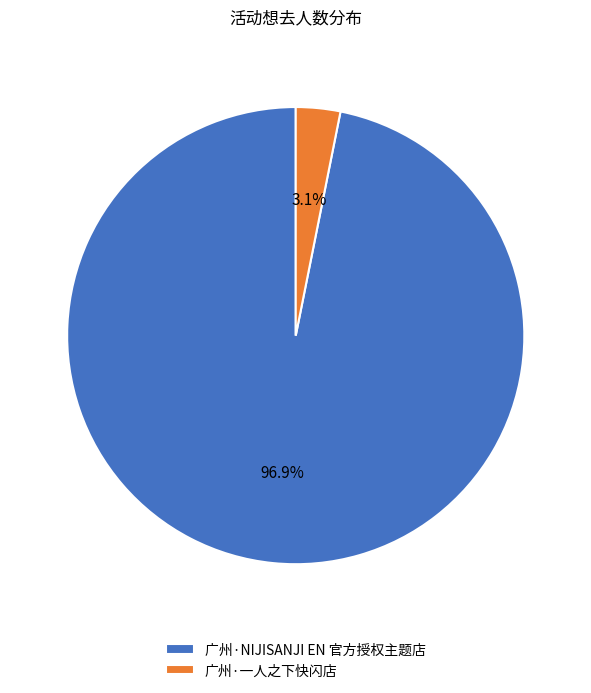

True or false: 广州·NIJISANJI EN 官方授权主题店 accounts for 89% of the total.

False